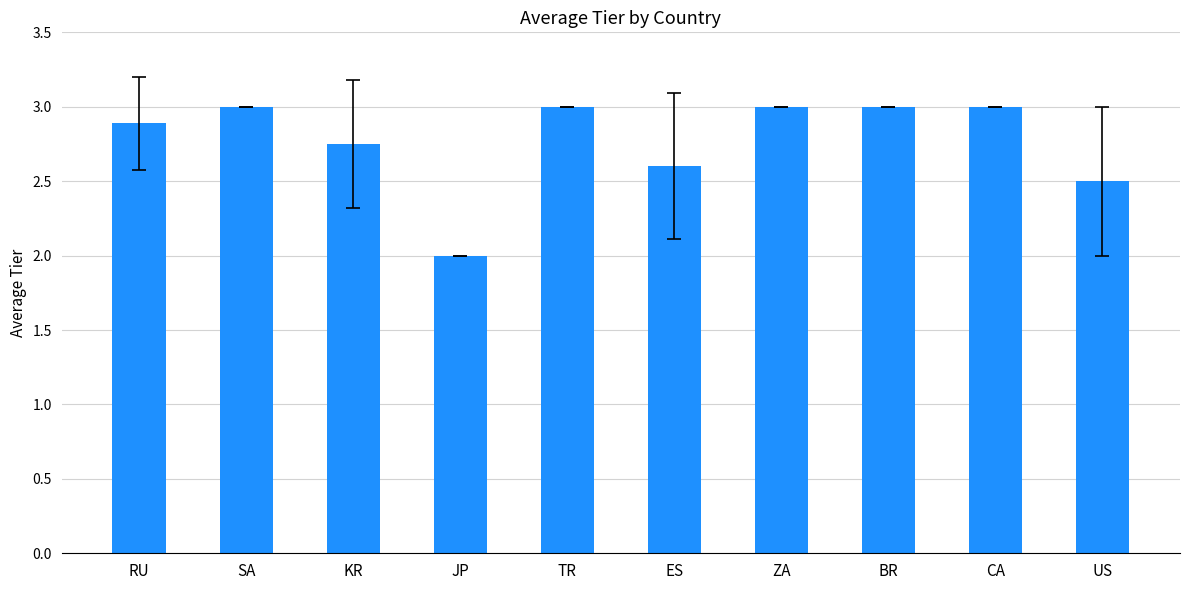

Are the bars horizontal?

No